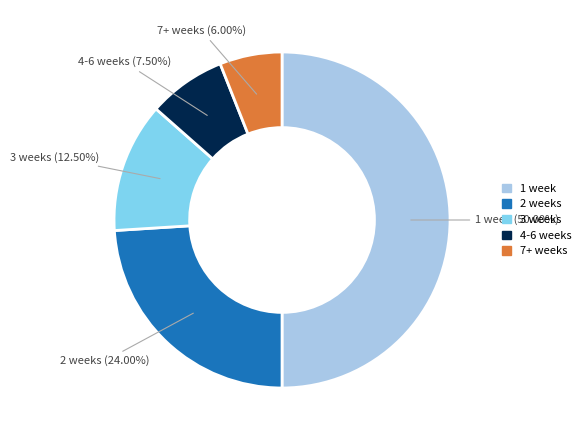

How many slices are in this pie chart?

5